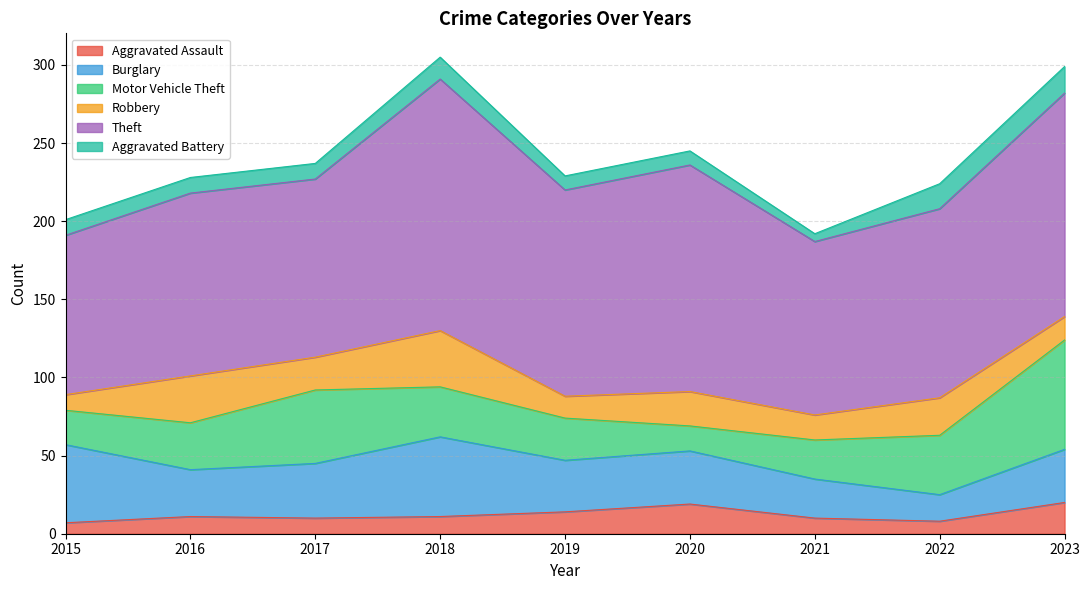

Which has a higher value, 2022 or 2015?

2022